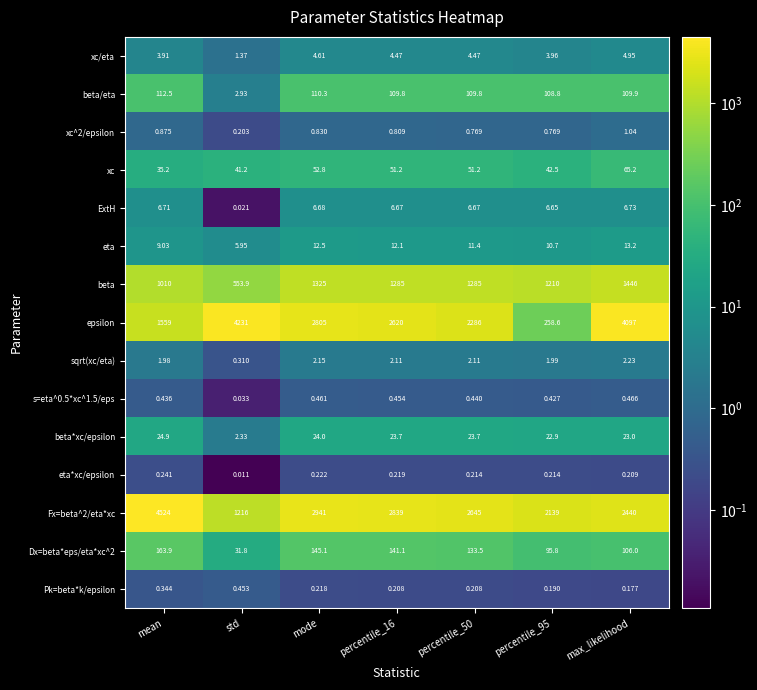

At which label does xc reach its peak?

max_likelihood